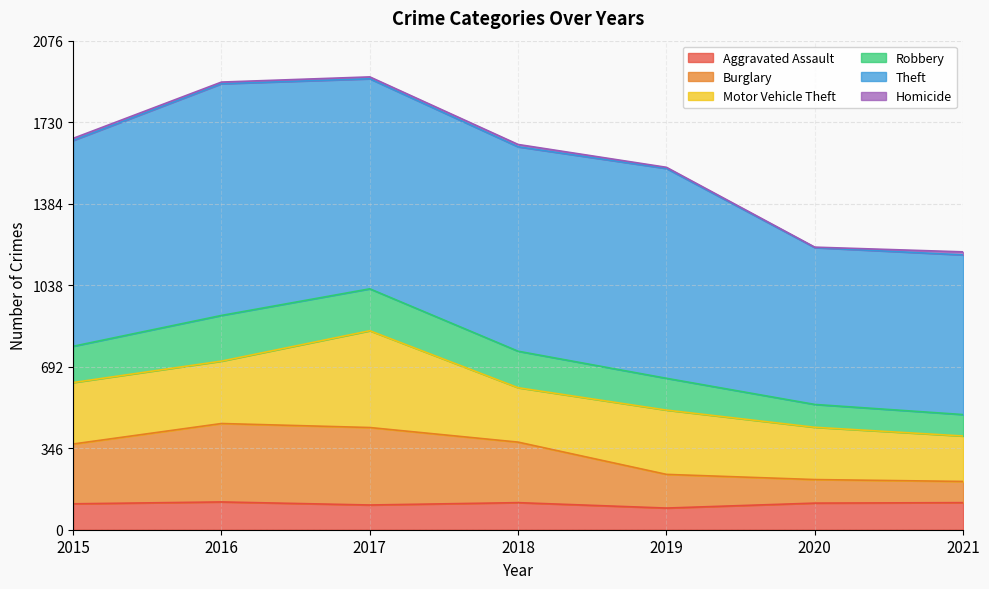

Rank the categories by Aggravated Assault value from highest to lowest.

2016, 2018, 2021, 2020, 2015, 2017, 2019